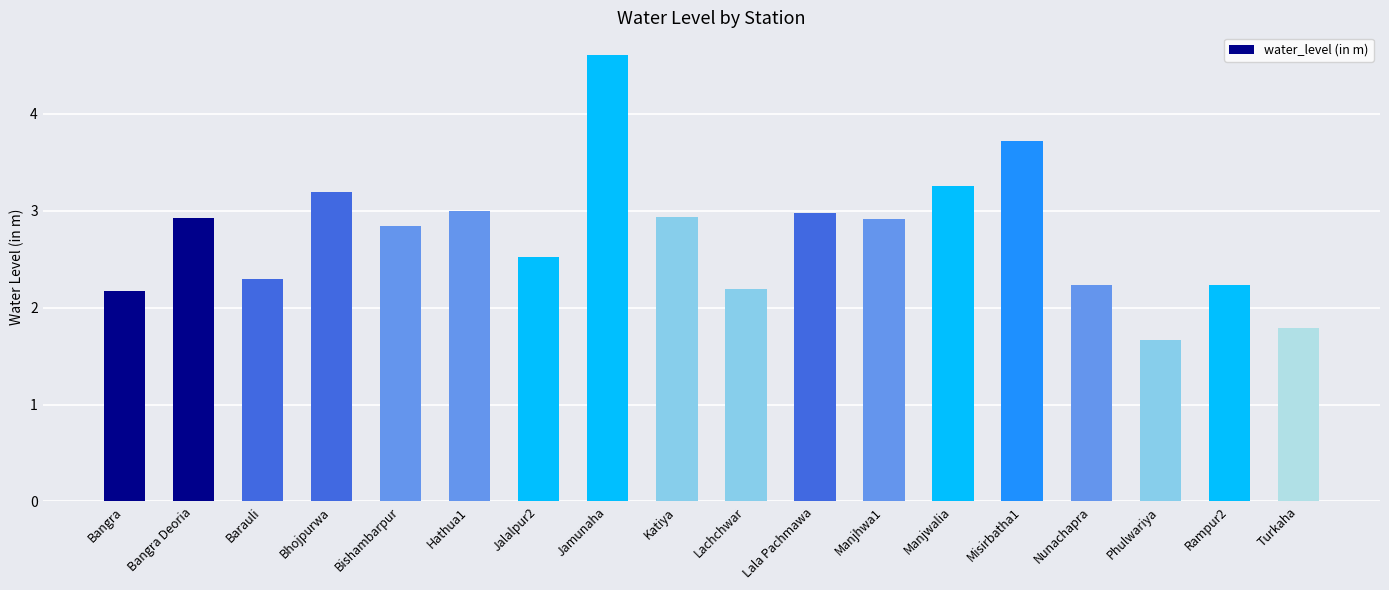

The value at Manjhwa1 is 2.9. True or false?

True